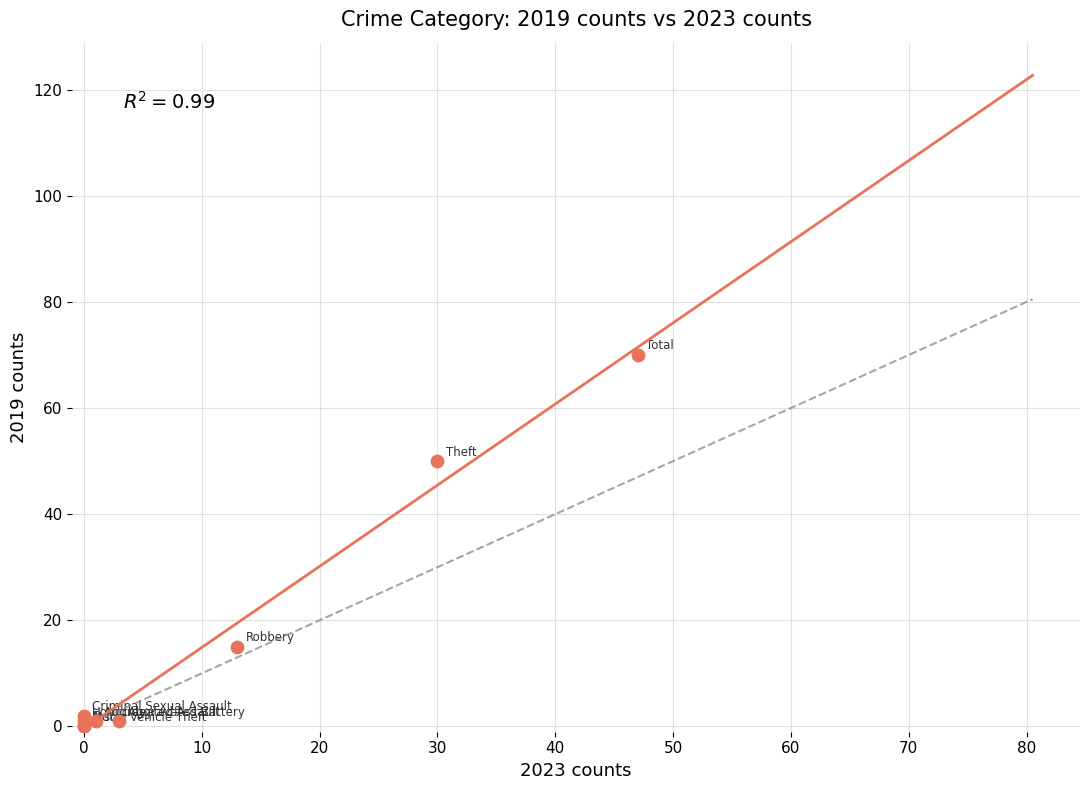

What Y value in the scatter plot is closest to 35?

50